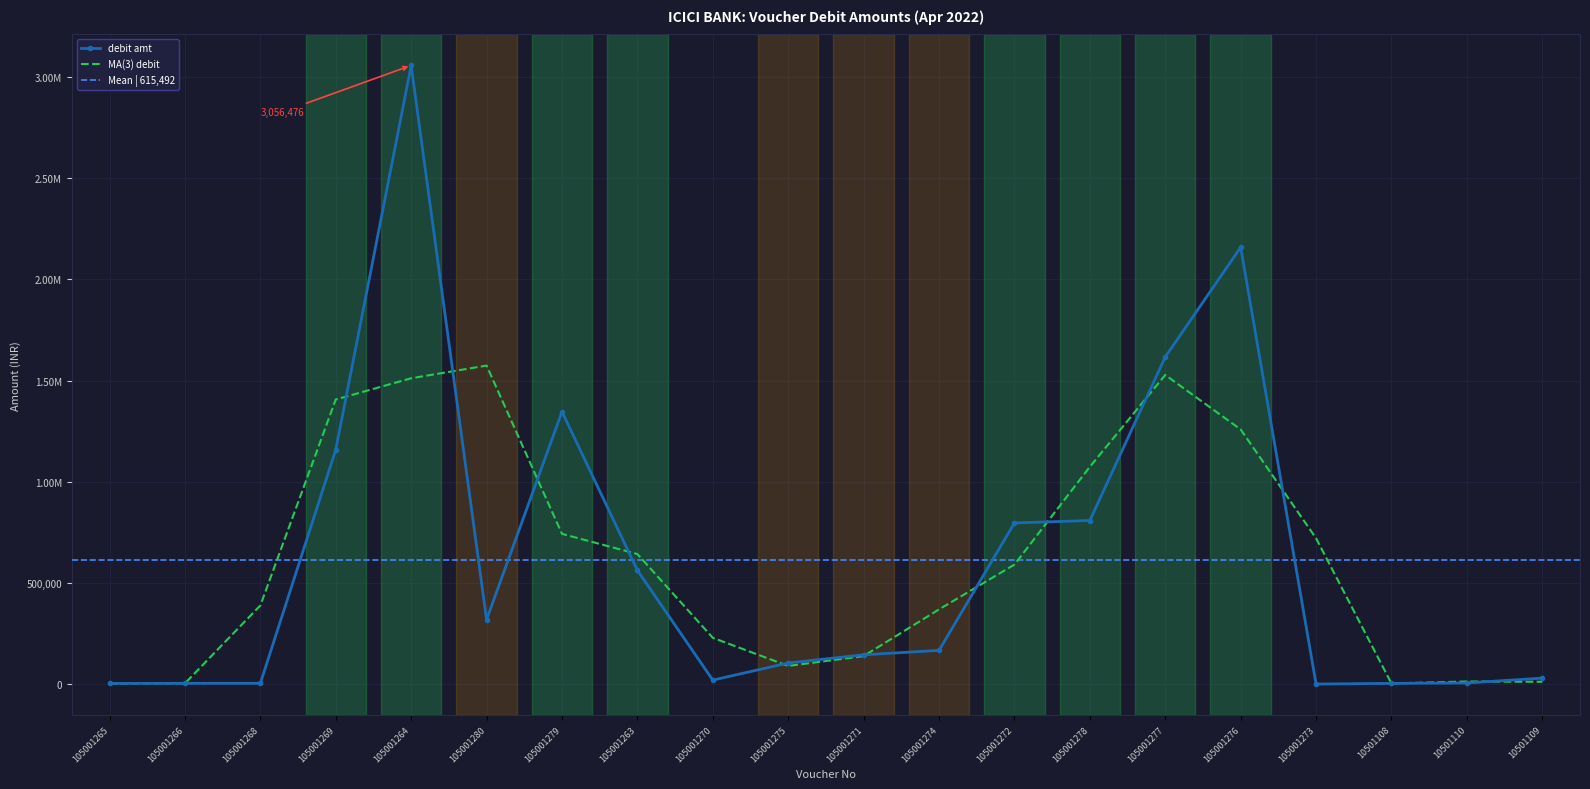

At which label is the value closest to 1528471?

105001277